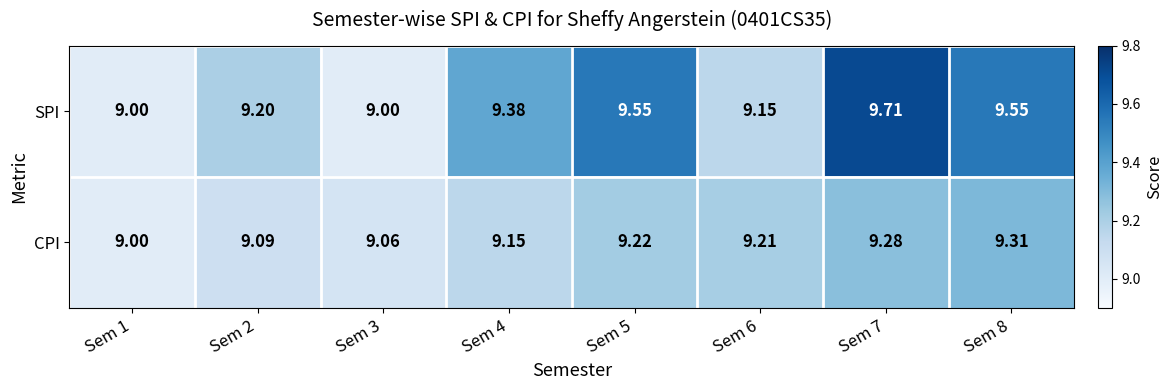

Rank the series at Sem 3 from lowest to highest value.

SPI, CPI